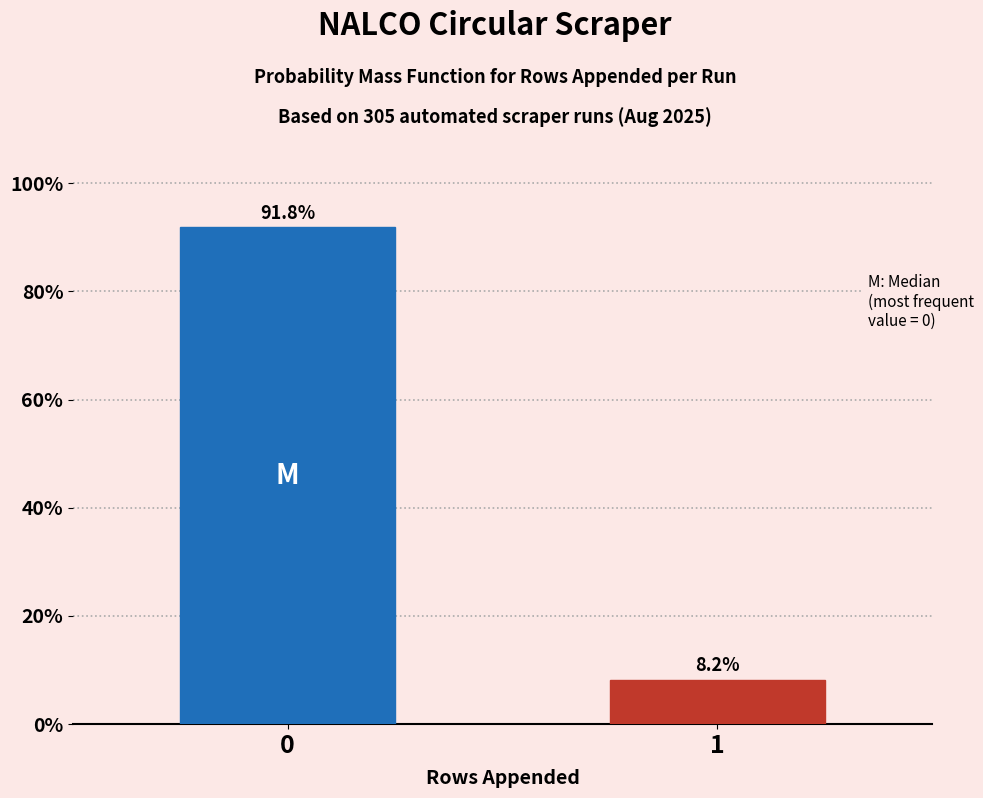

Reading left to right, list all the values displayed in this chart.

0=91.8	1=8.2